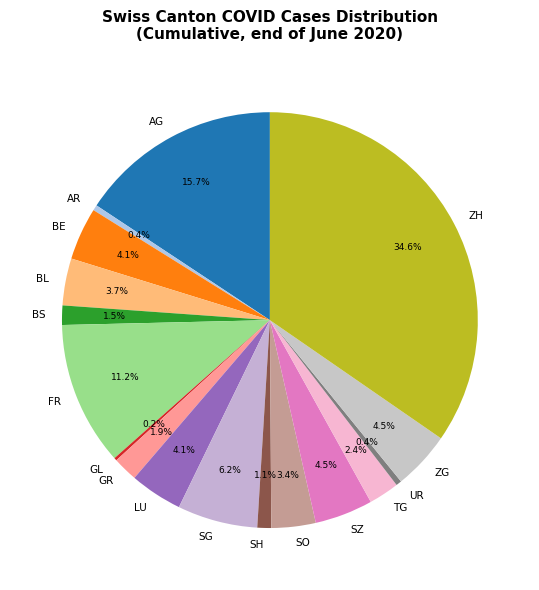

True or false: UR accounts for 9% of the total.

False